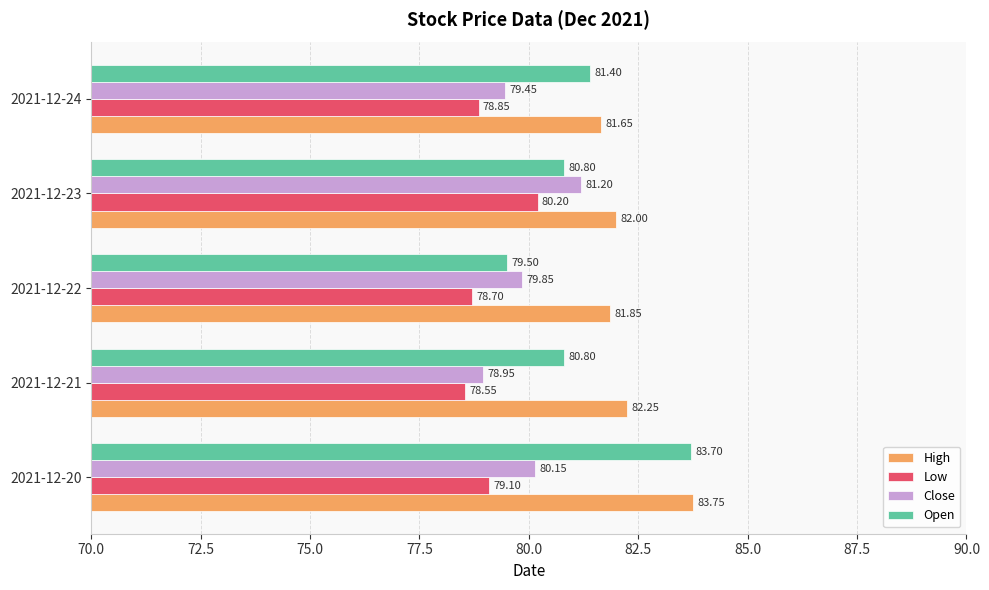

List the labels in order of Low value, largest first.

2021-12-23, 2021-12-20, 2021-12-24, 2021-12-22, 2021-12-21